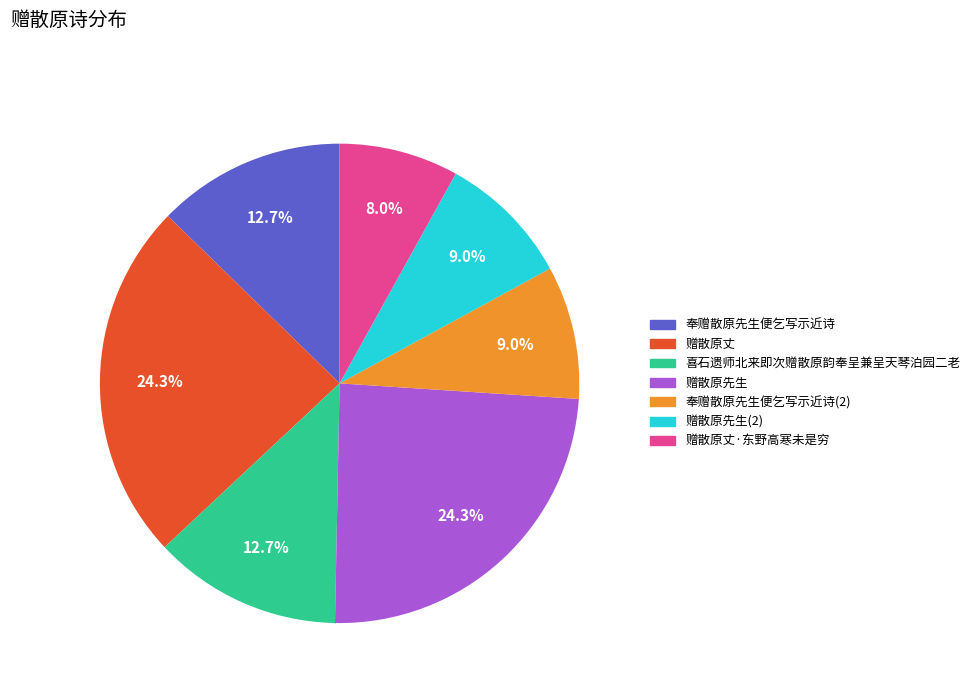

Does any single category account for the majority?

No